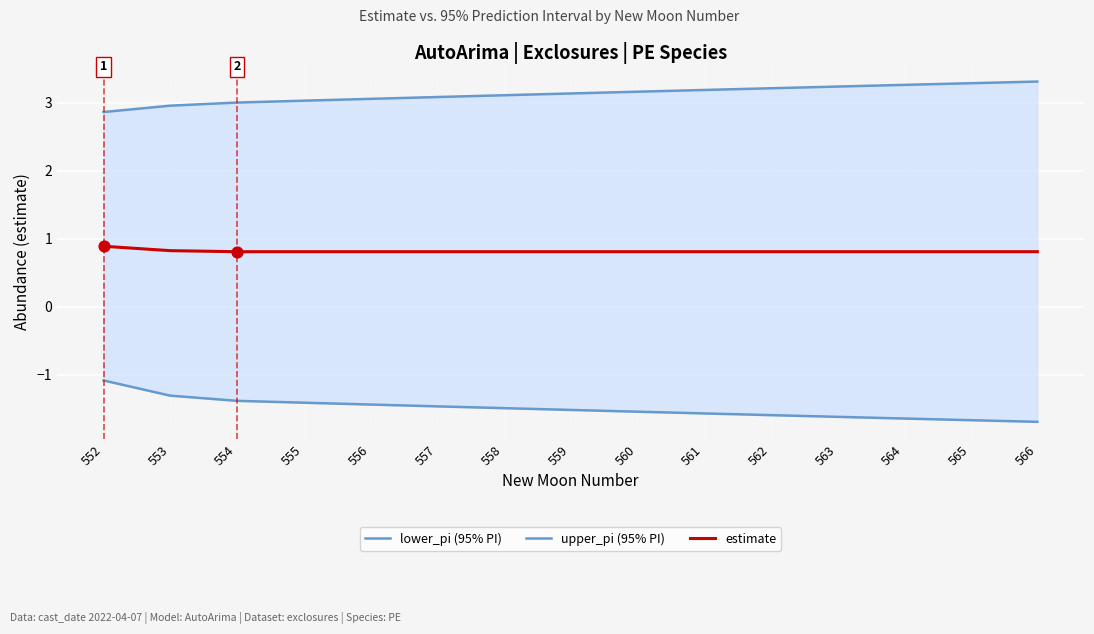

Which series contains the lowest Y value?

lower_pi (95% PI)